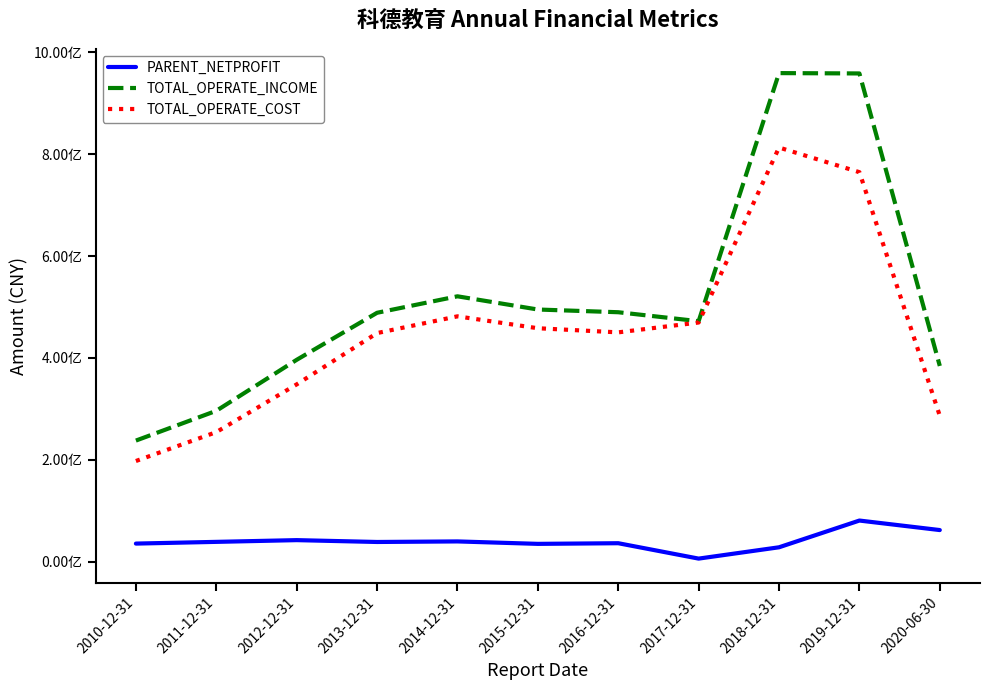

What is the average value of the TOTAL_OPERATE_INCOME series?

518100104.5